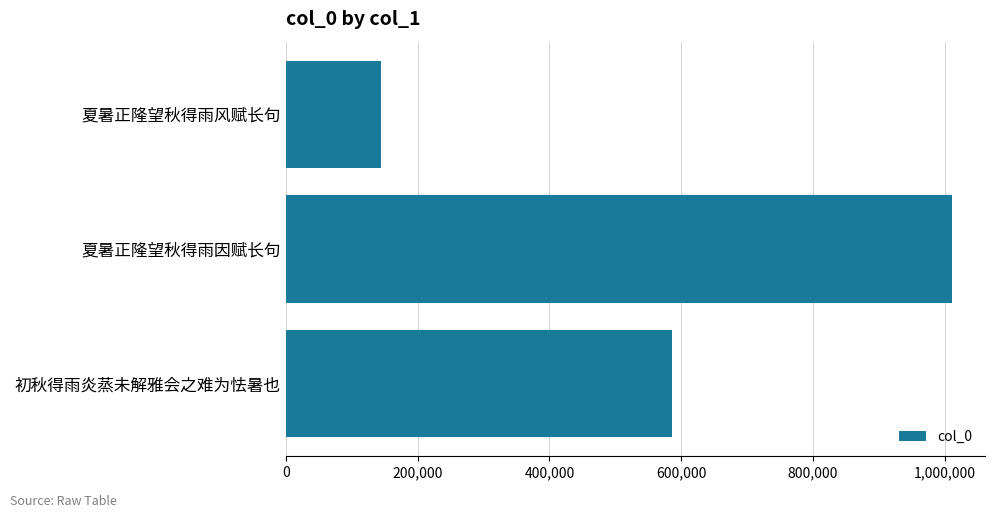

How many bars are there in total?

3